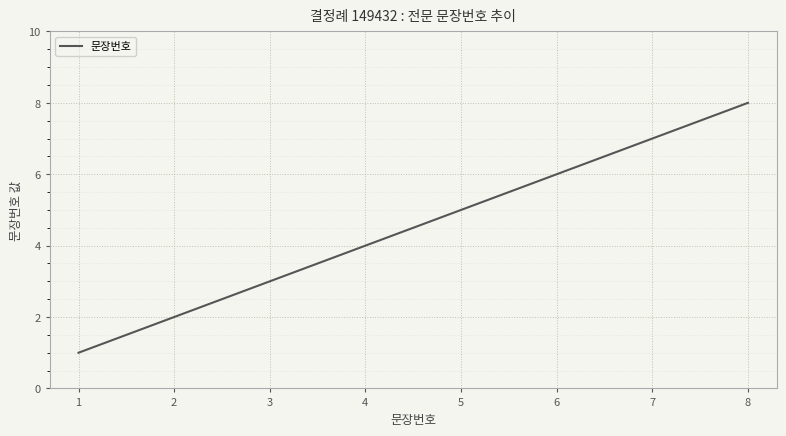

What is the smallest value displayed?

1.0